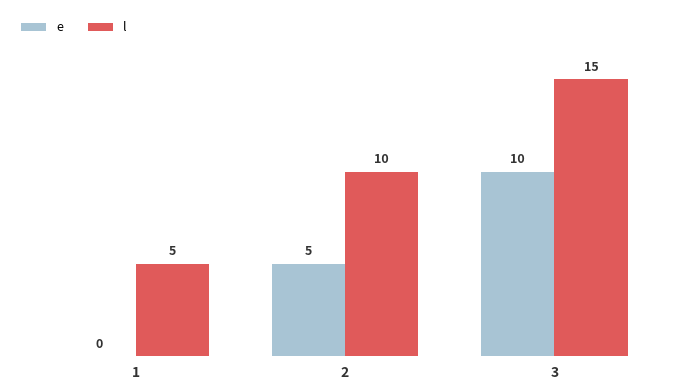

What is the sum of the e values at 3 and 1?

10